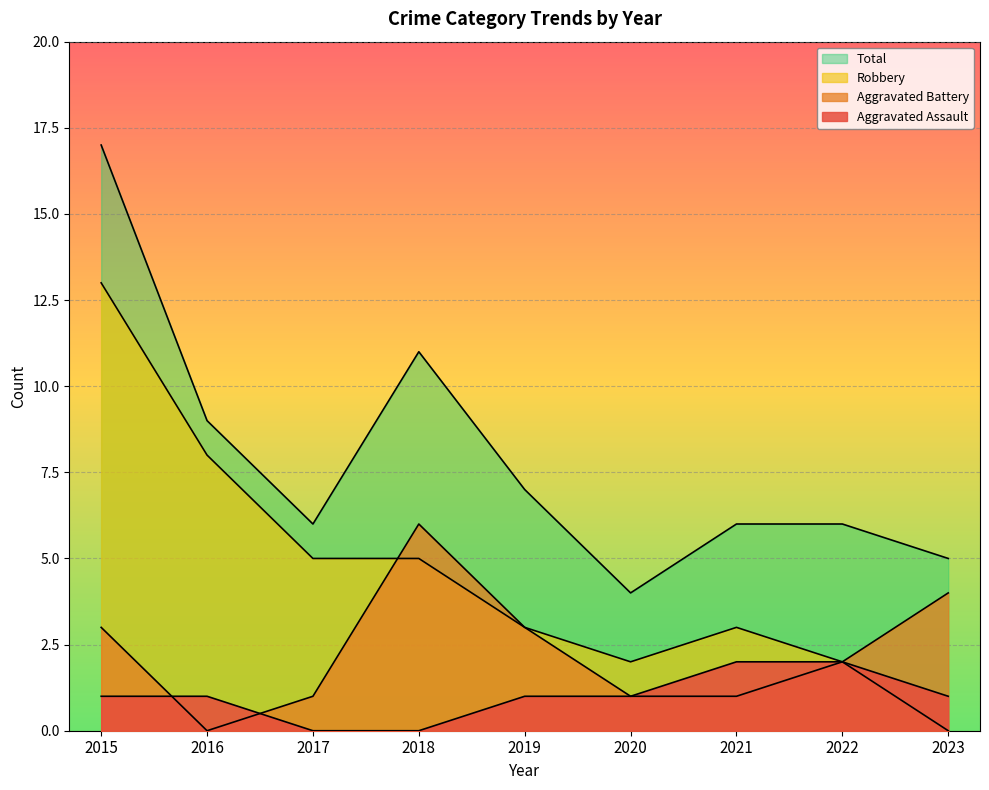

What is the difference between the maximum and second lowest values in the Total series?

12